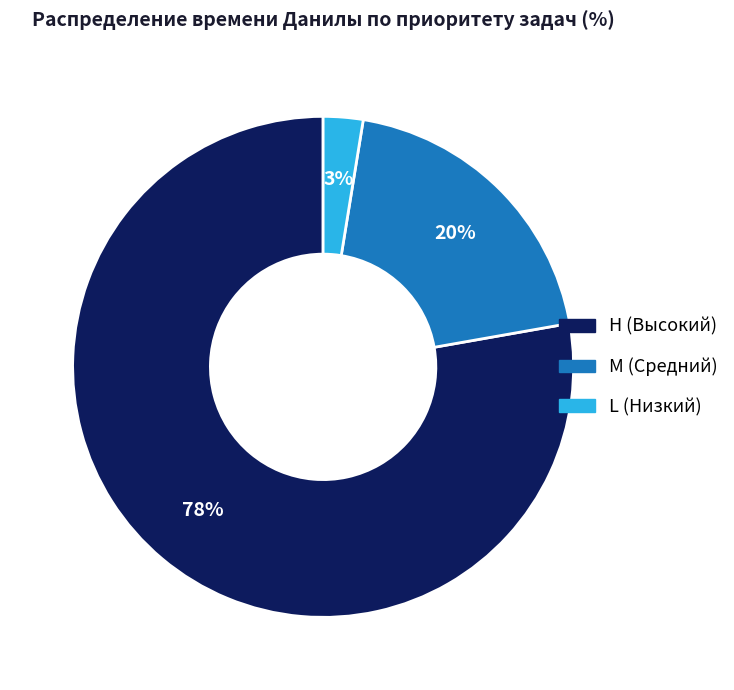

Count the number of slices in the pie.

3